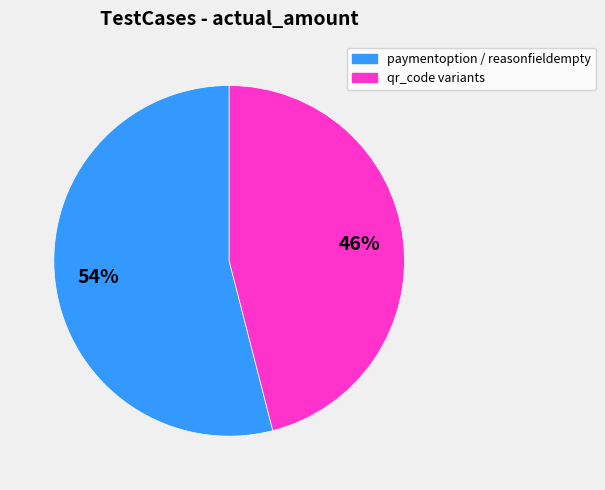

Is there a majority slice in this chart?

Yes